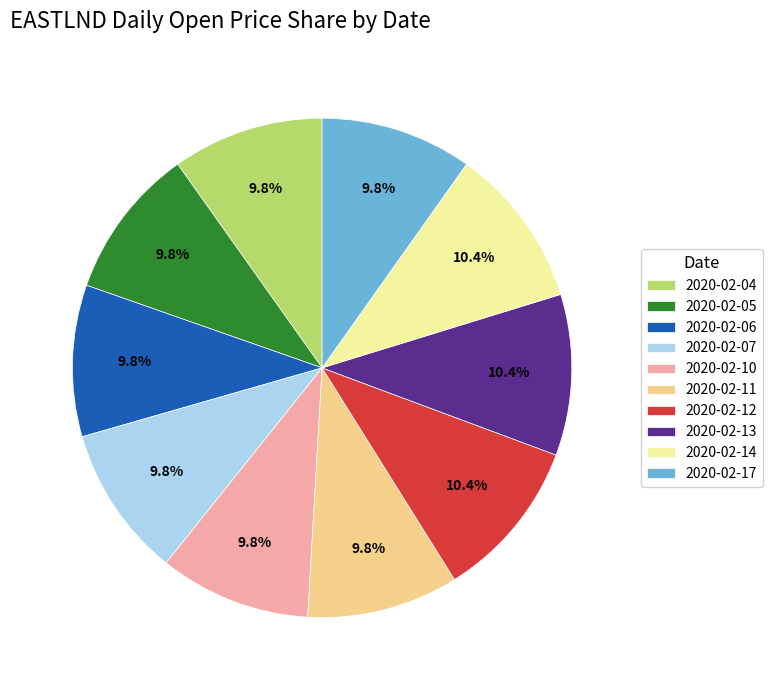

Do 2020-02-07 and 2020-02-05 together represent more than half of the pie?

No